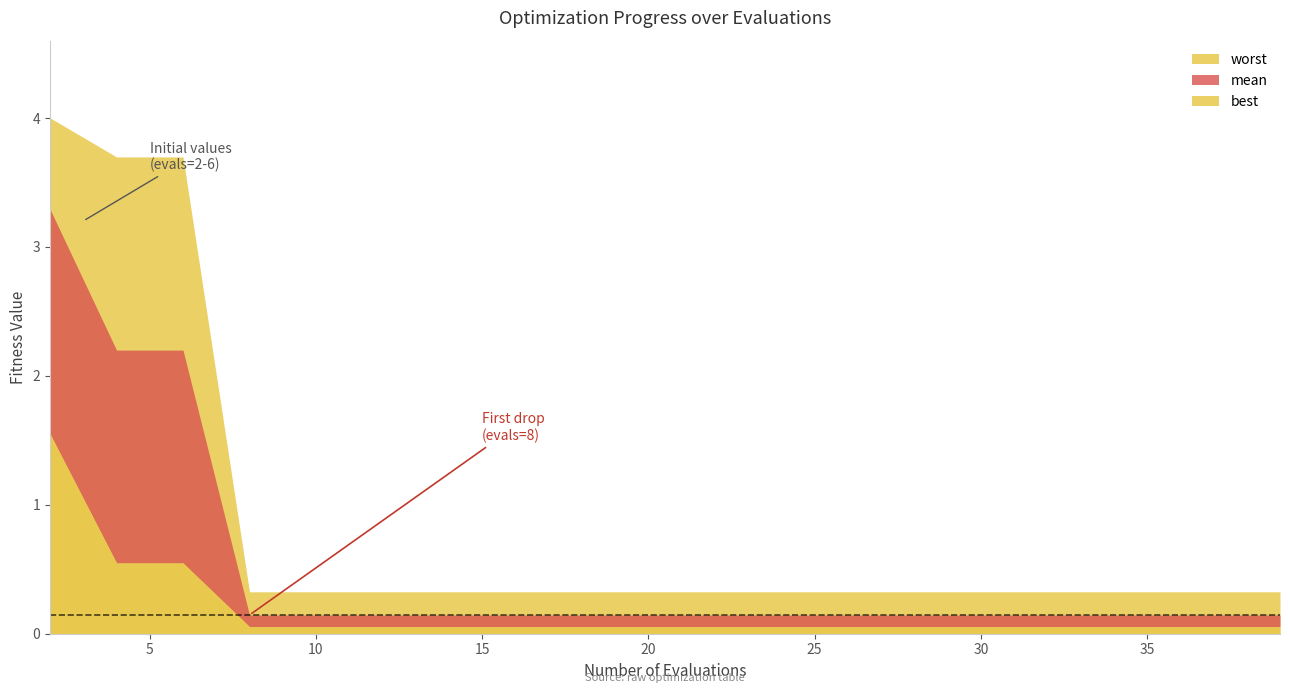

Which series changed the most between 2 and 28?

worst